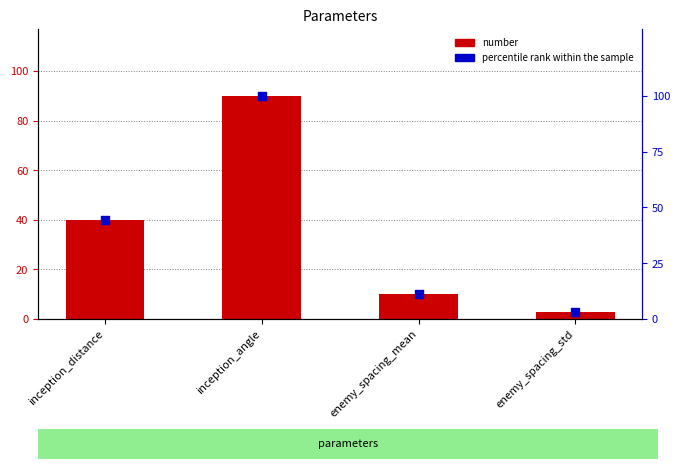

Which series has the largest Y range (max minus min)?

percentile rank within the sample